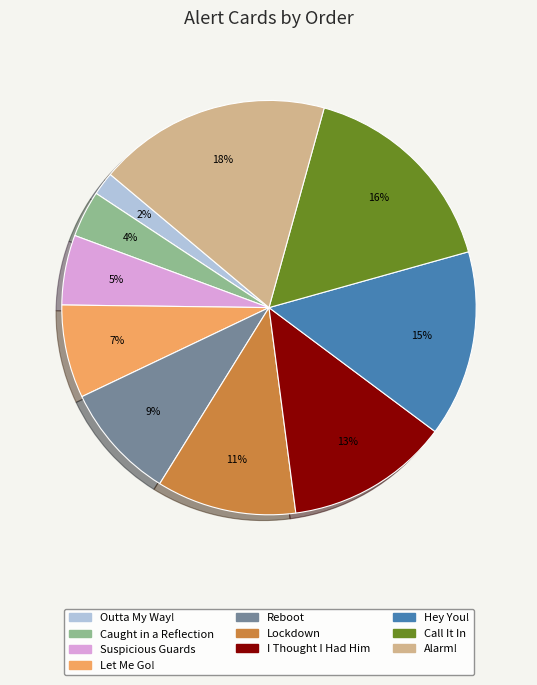

How many segments does this pie chart have?

10